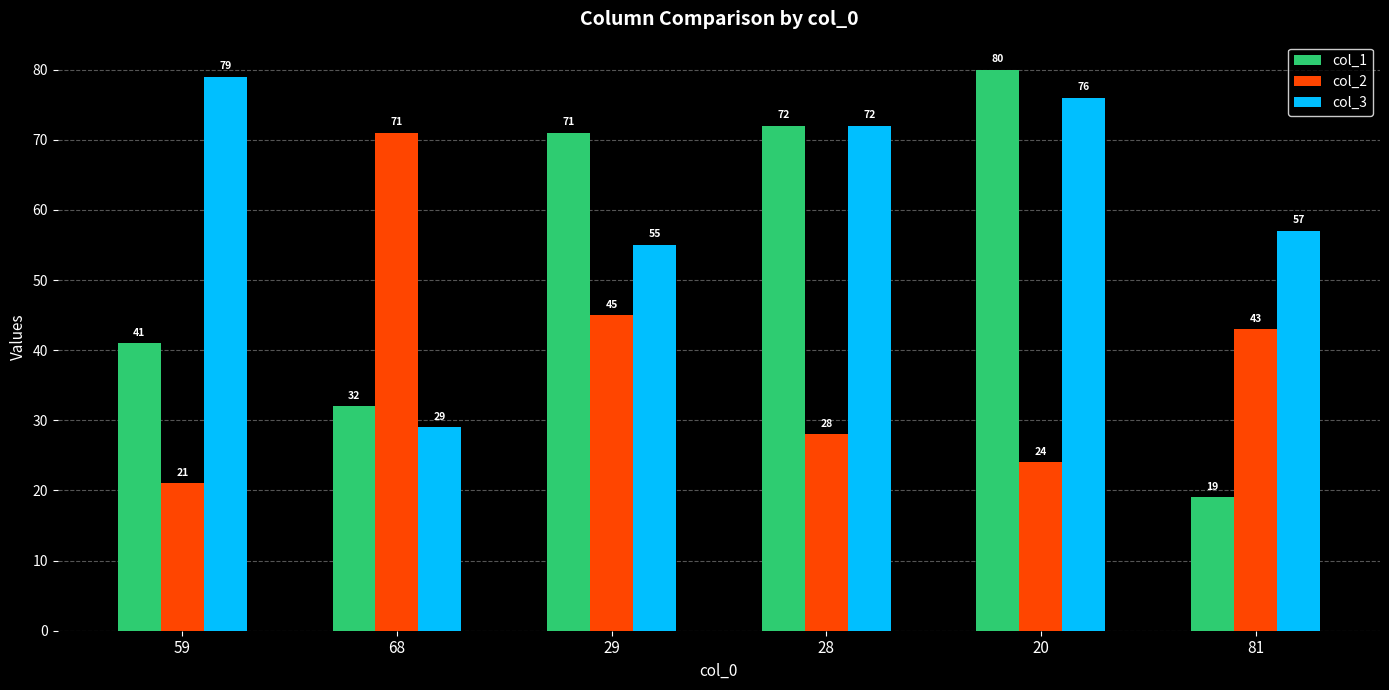

Which series has the largest range (max minus min)?

col_1